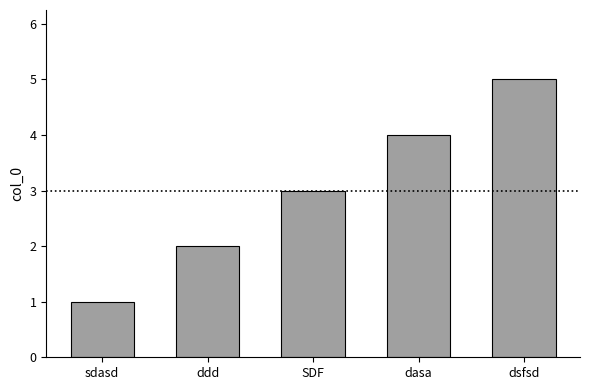

At which label is the value closest to 3?

SDF